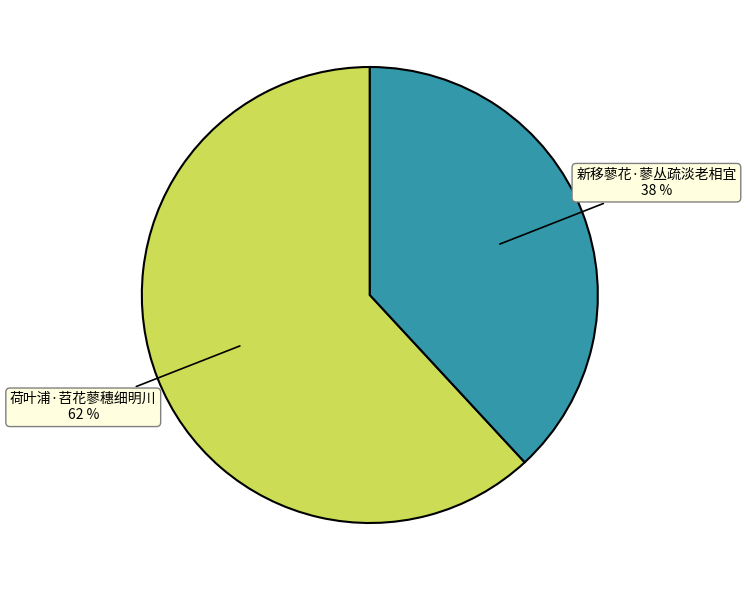

To the nearest percent, what is the difference between the largest and smallest slice percentages?

24%